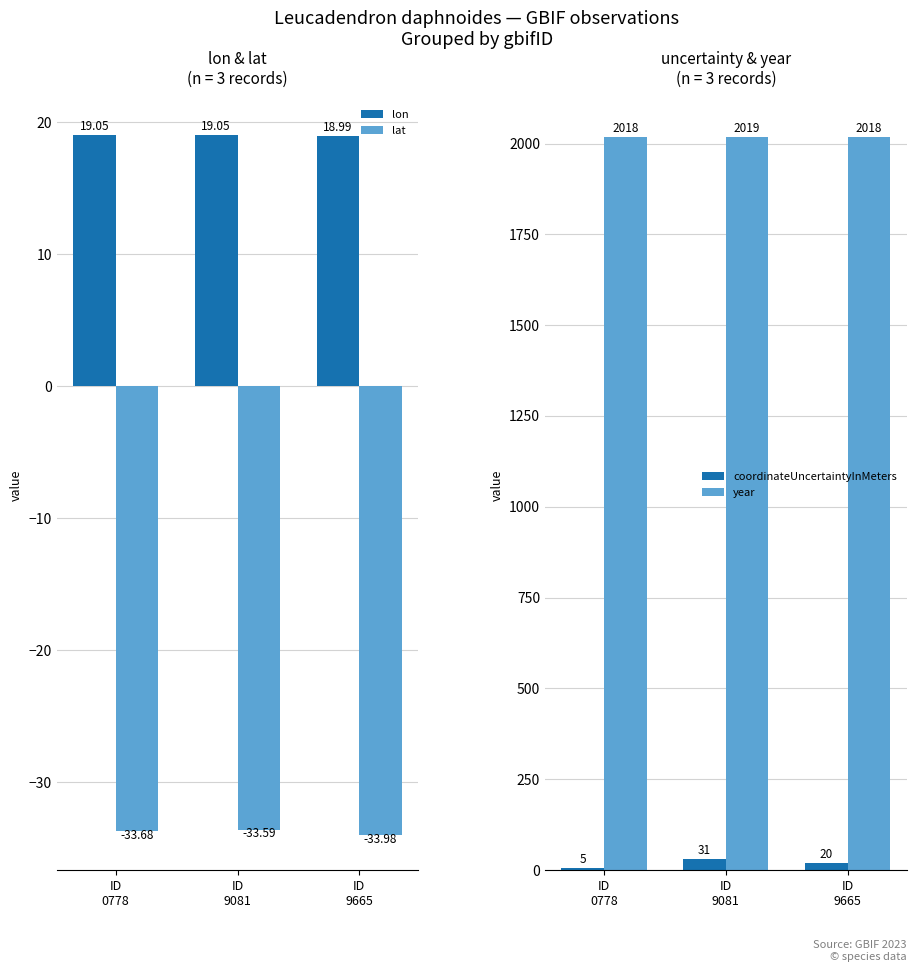

Where is lat nearest to the value -33?

ID
9081